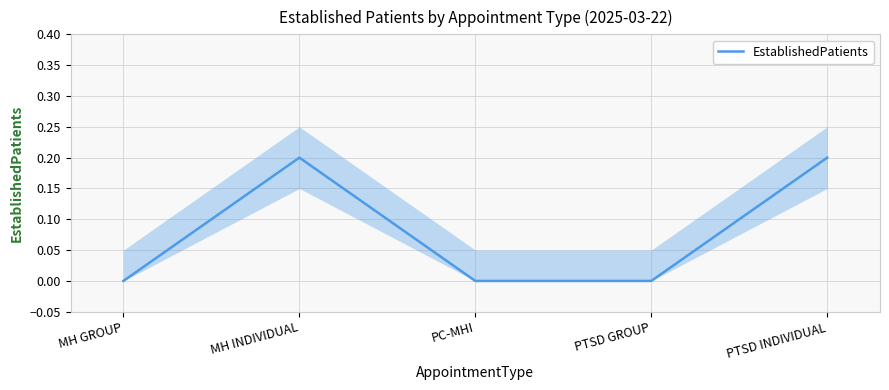

What is the change in value from MH GROUP to PTSD INDIVIDUAL?

+0.2